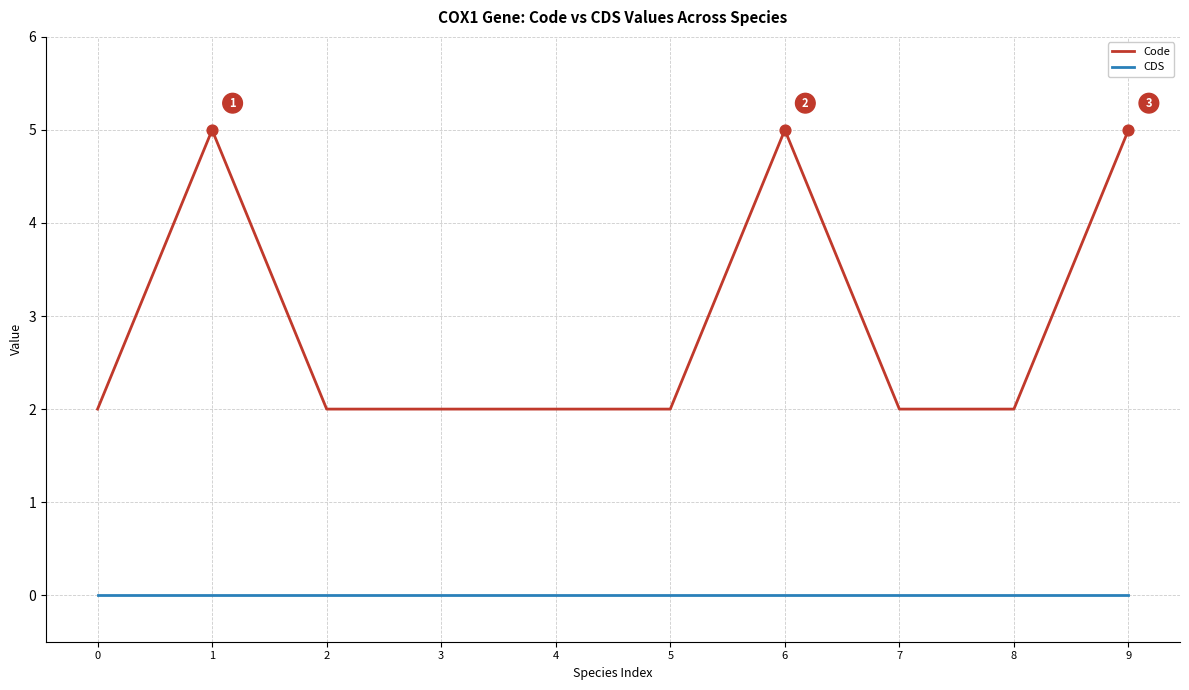

Between 3 and 9, which series saw the biggest shift?

Code